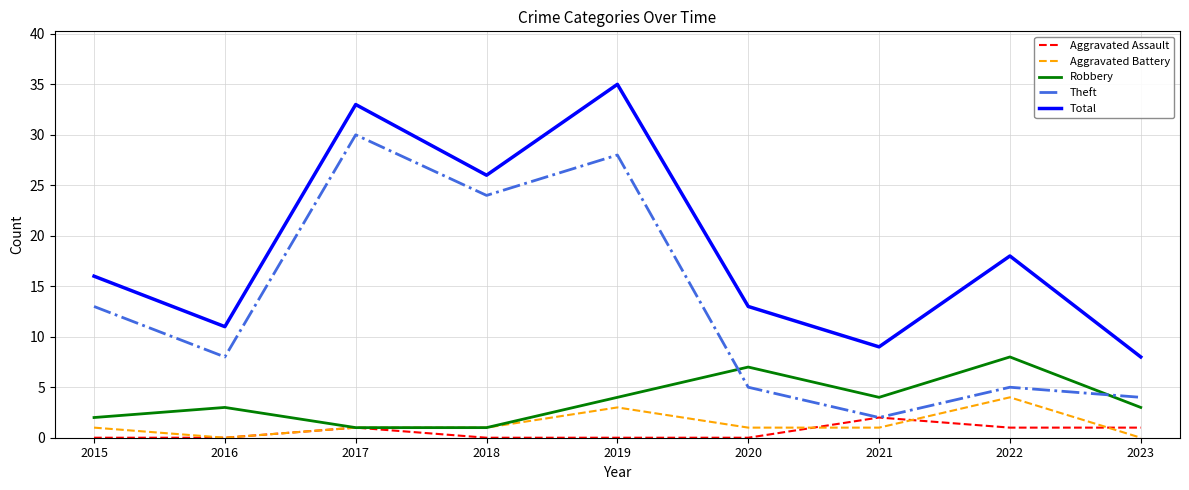

The value of Theft at 2015 is 13. True or false?

True